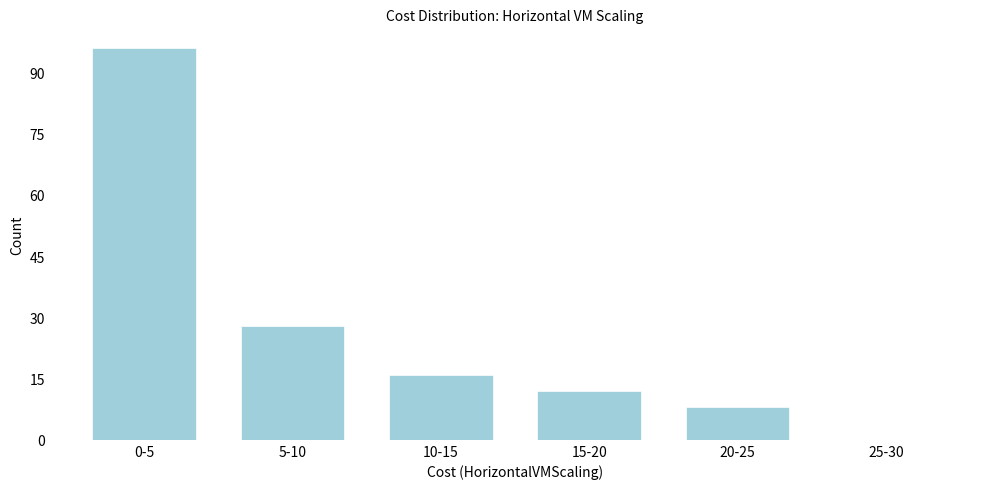

Reading right to left, transcribe all the data shown in this chart.

25-30=0	20-25=8	15-20=12	10-15=16	5-10=28	0-5=96